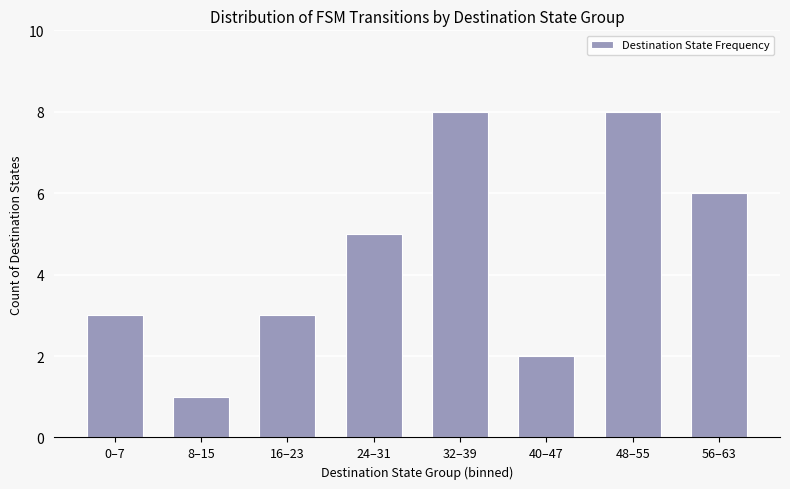

Is it true that the value at 32–39 is 2?

False